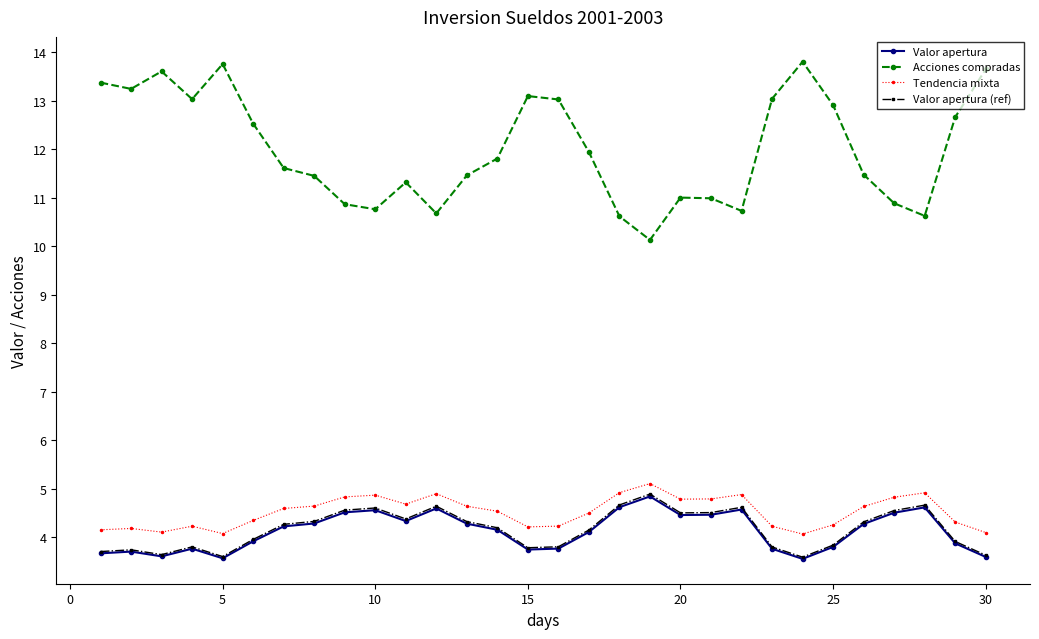

What is the value of the Tendencia mixta point at the 19th from the left?

5.1